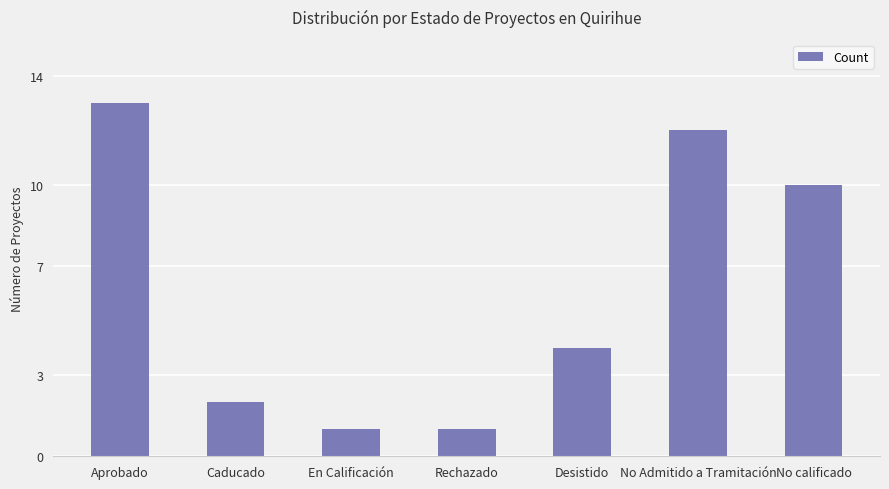

At which label does the data first exceed 4?

Aprobado